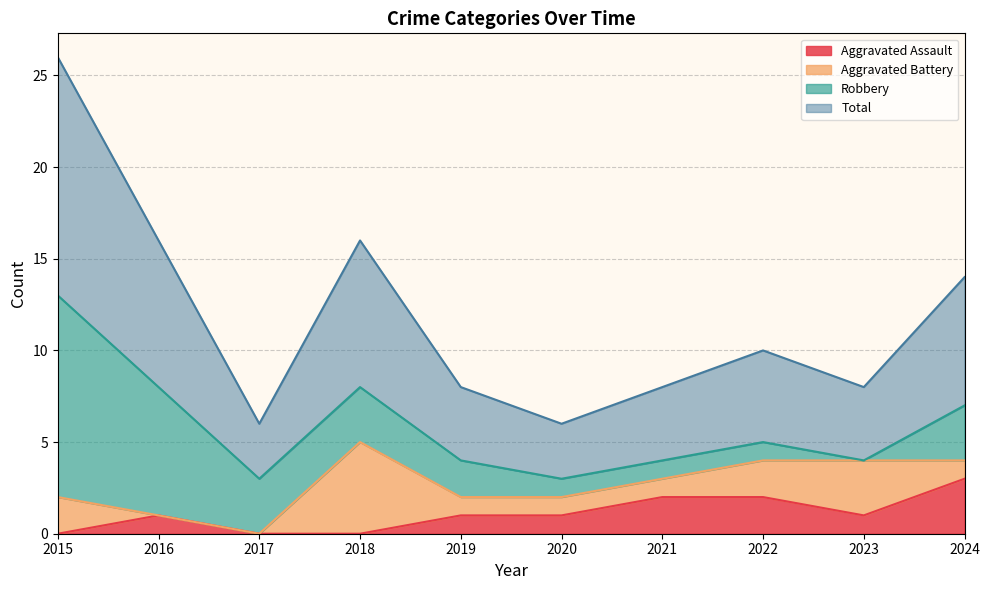

True or false: Aggravated Assault and Total intersect in this chart.

False